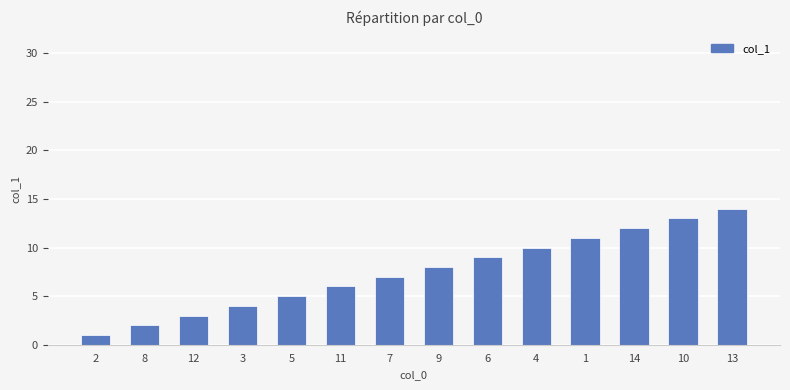

Reading left to right, extract all data points from this chart.

2=1	8=2	12=3	3=4	5=5	11=6	7=7	9=8	6=9	4=10	1=11	14=12	10=13	13=14